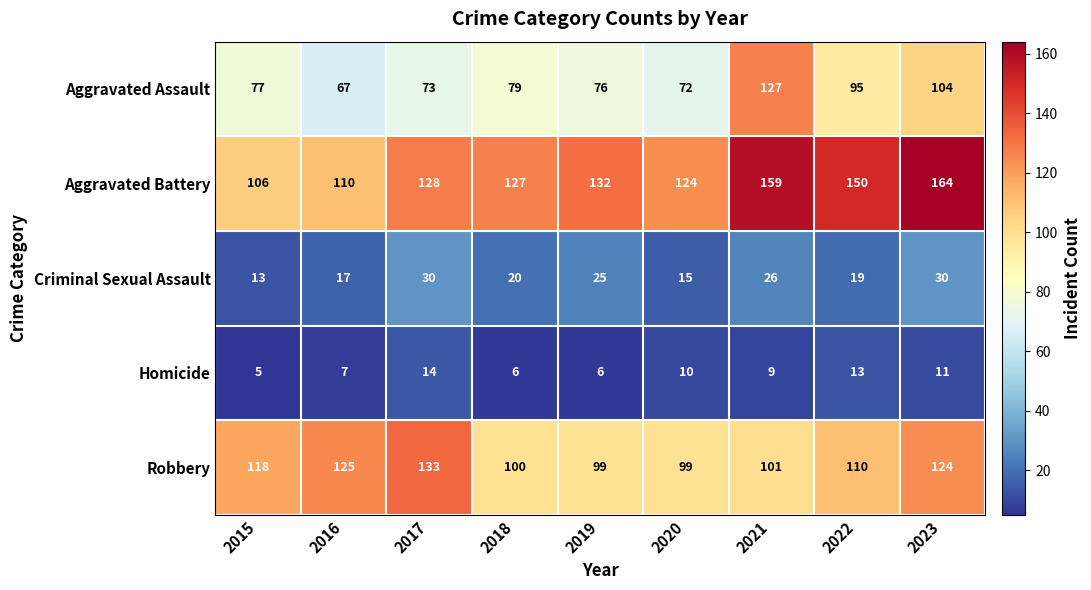

What is the smallest value displayed?

5